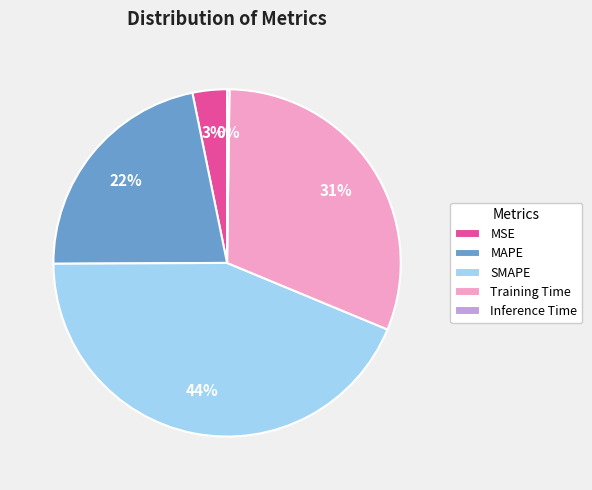

To the nearest percent, what is the average slice percentage?

20%